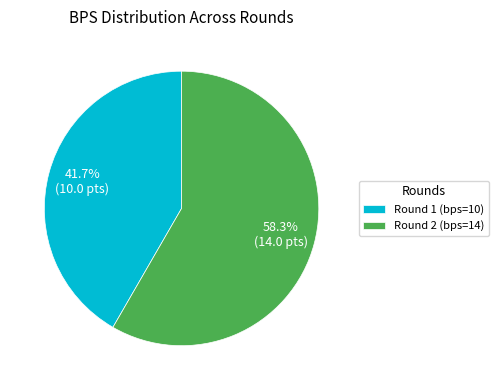

Combined, what portion of the pie is Round 1 (bps=10) and Round 2 (bps=14)?

100.0%